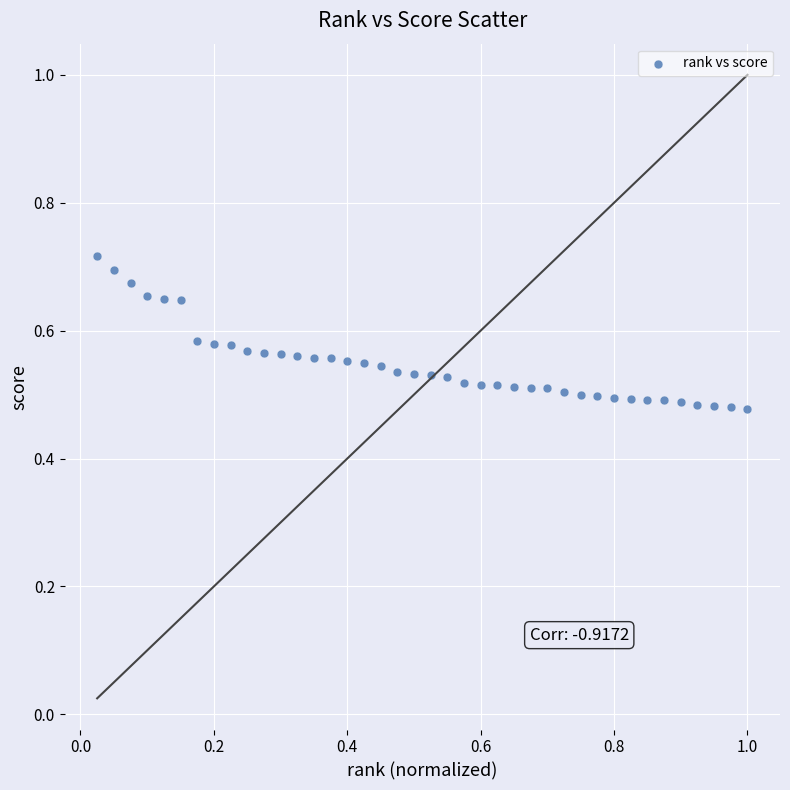

What is the range of X values (max minus min)?

1.0